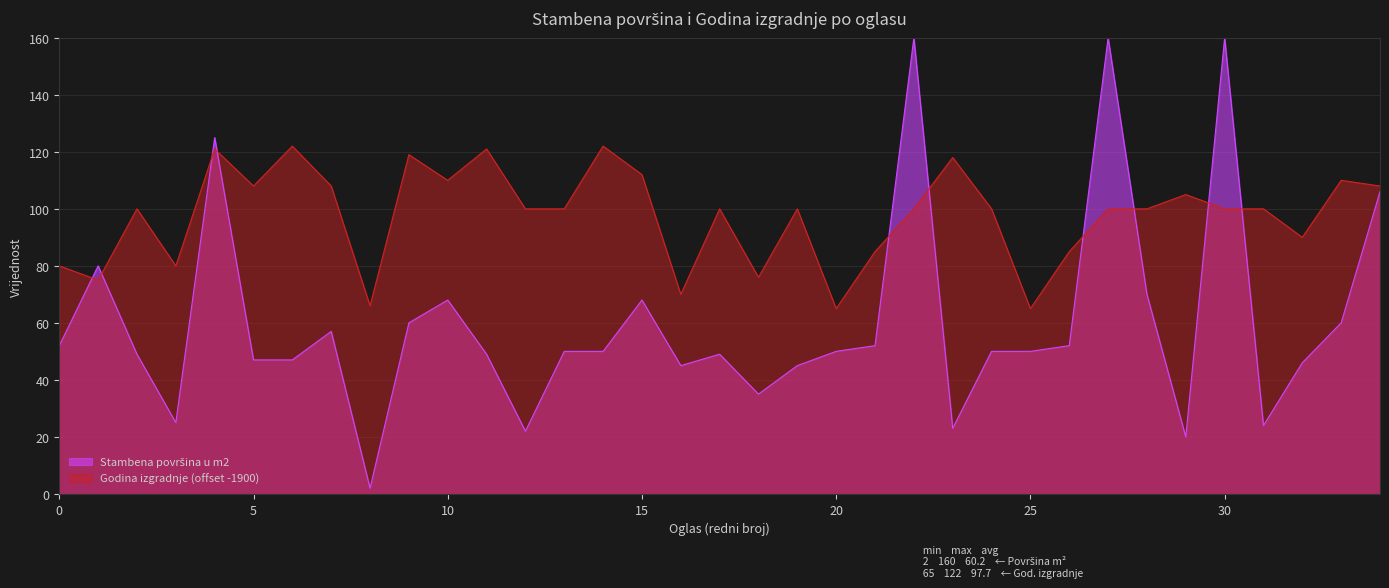

What is the value of the Stambena površina u m2 point at the 33rd from the left?

46